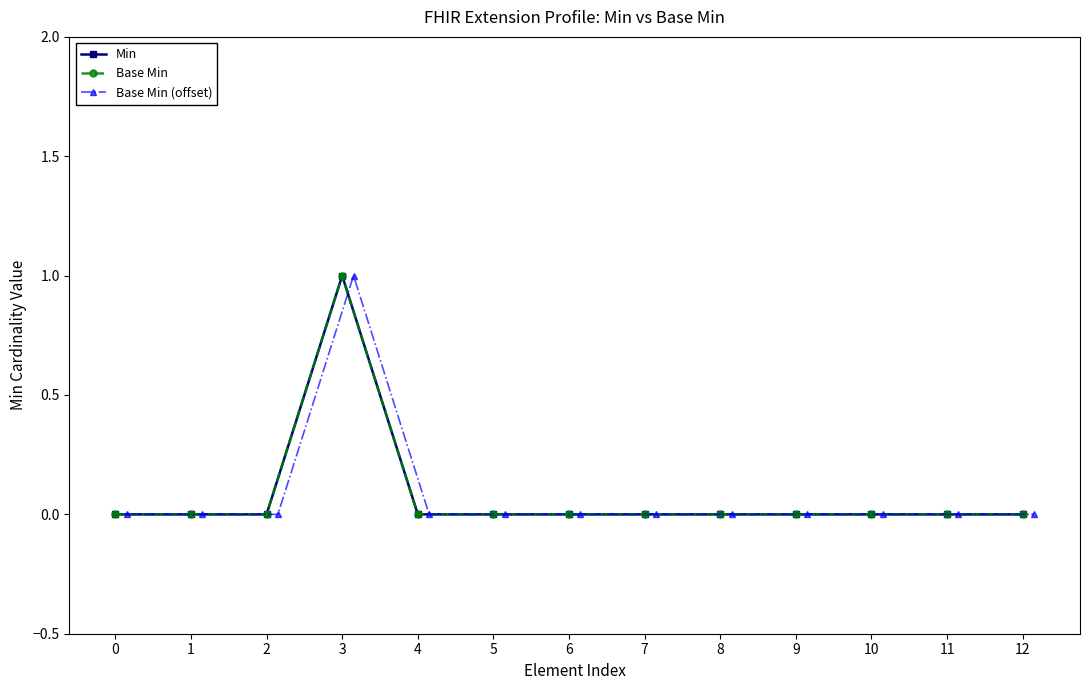

How many data points in Base Min (offset) are above 0?

1